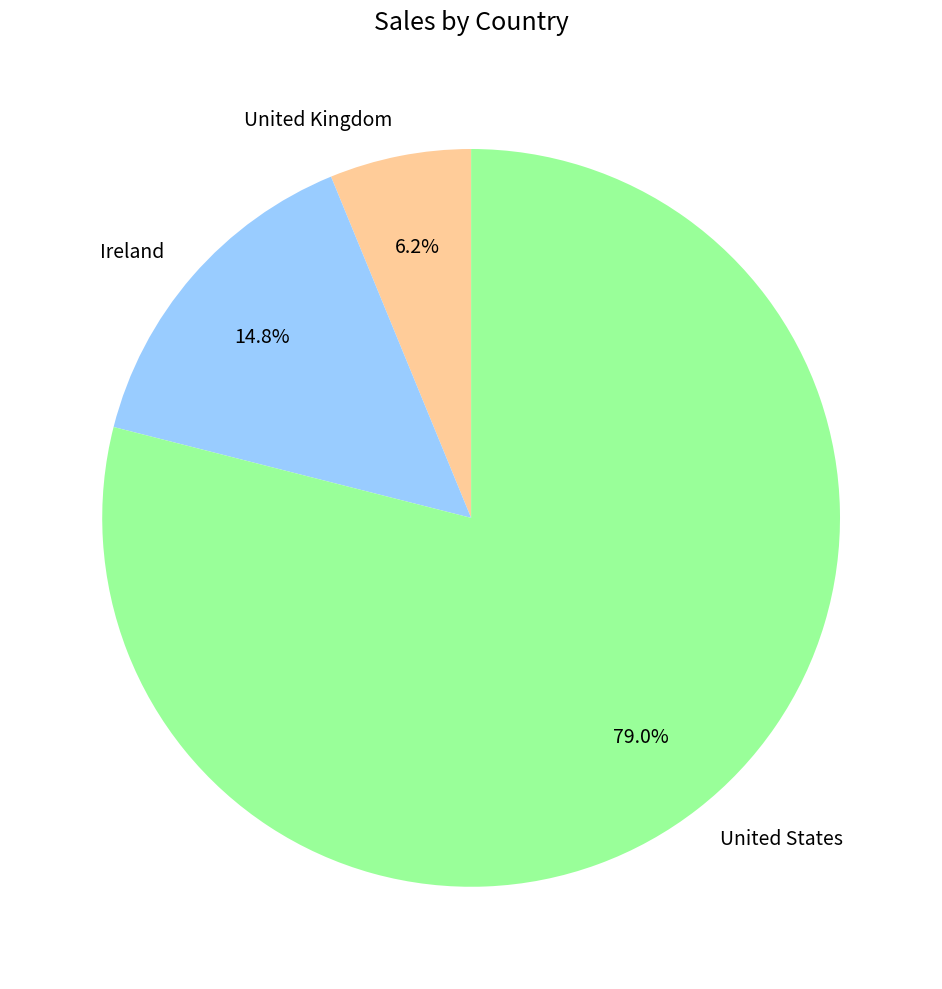

What portion of the pie excludes Ireland?

85.2%